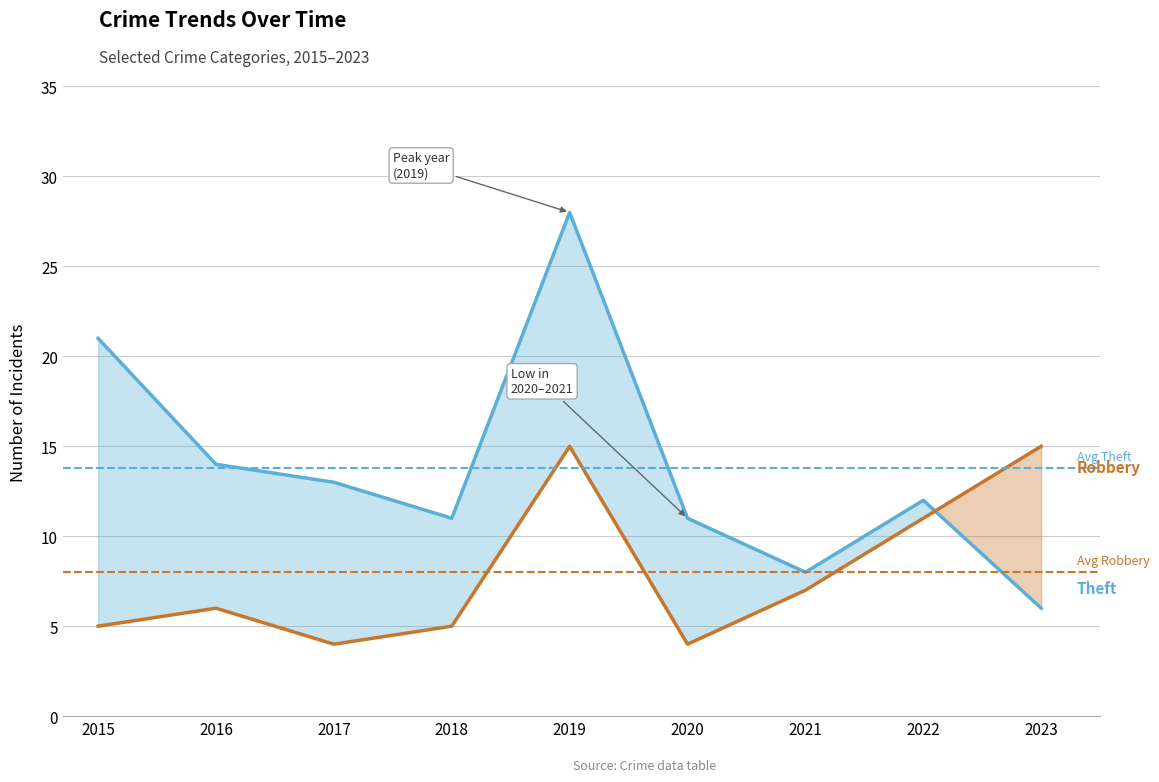

Count the number of categories in the chart.

9